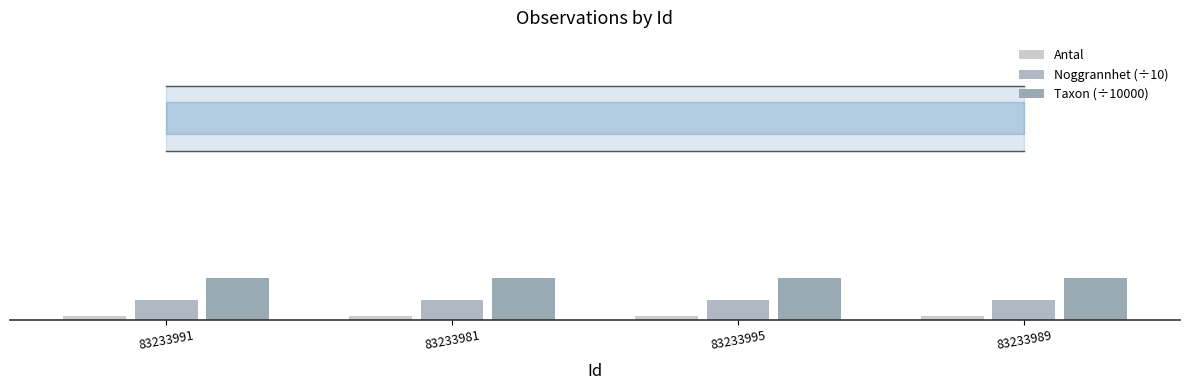

List the series in order of their overall mean, lowest first.

Antal, Noggrannhet (÷10), Taxon (÷10000)